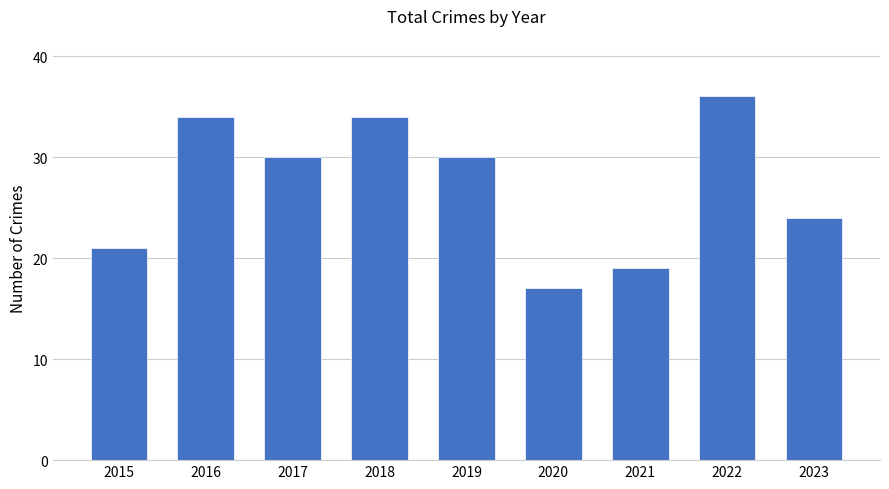

What is the difference between the maximum and minimum values?

19